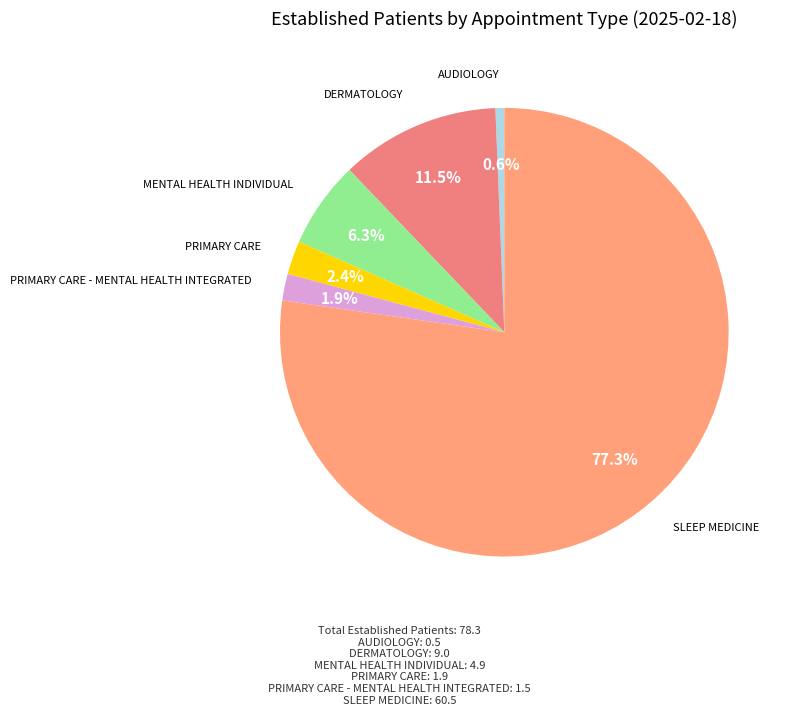

What is the largest slice in the pie chart?

SLEEP MEDICINE